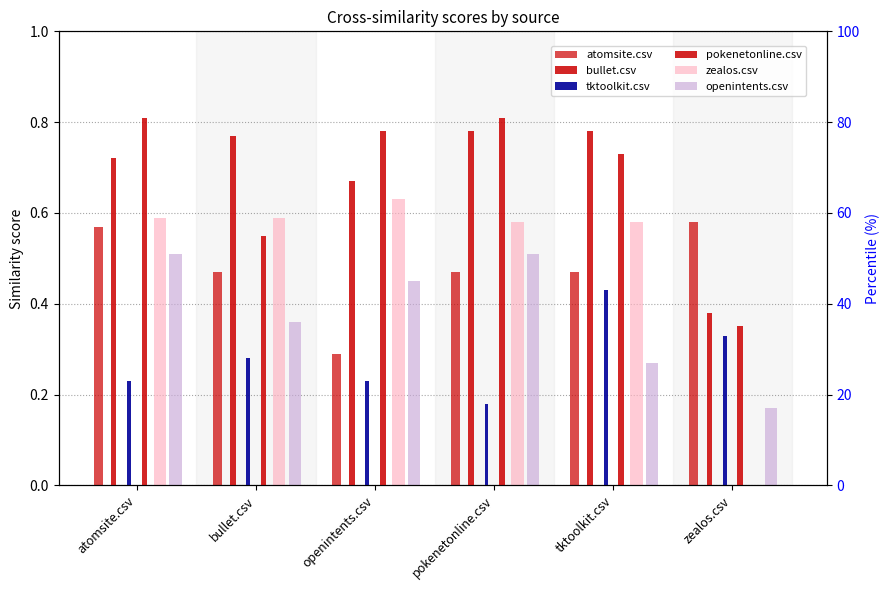

Rank the series by their maximum value, from lowest to highest.

tktoolkit.csv, openintents.csv, atomsite.csv, zealos.csv, bullet.csv, pokenetonline.csv